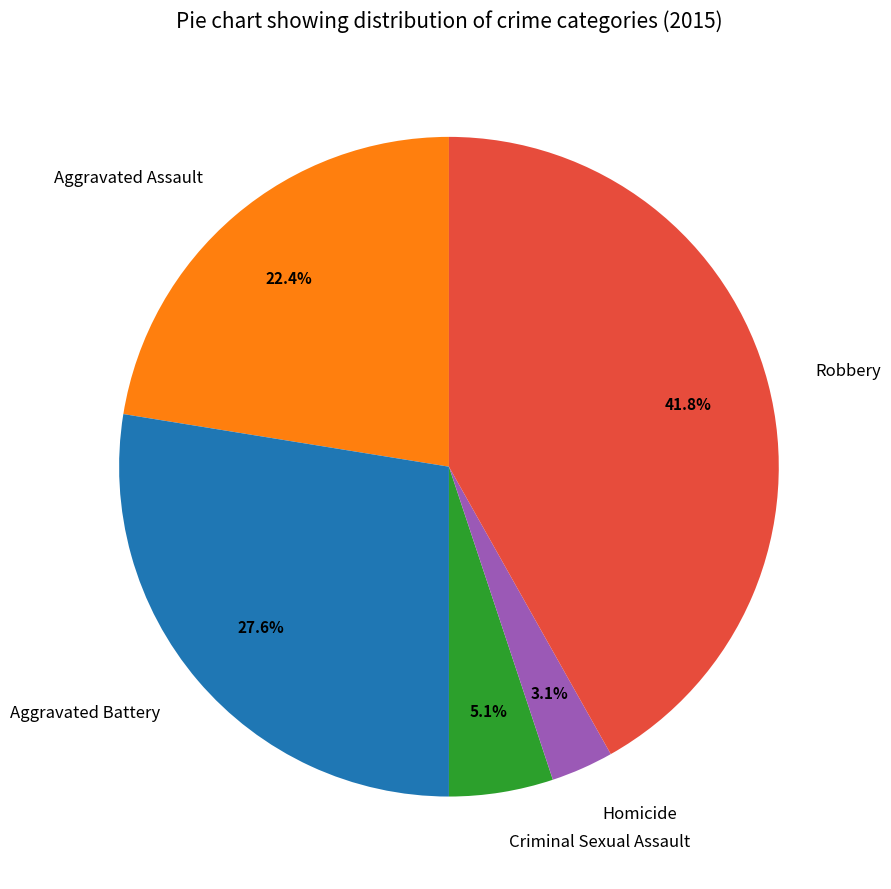

What percentage is NOT represented by Aggravated Assault?

77.6%